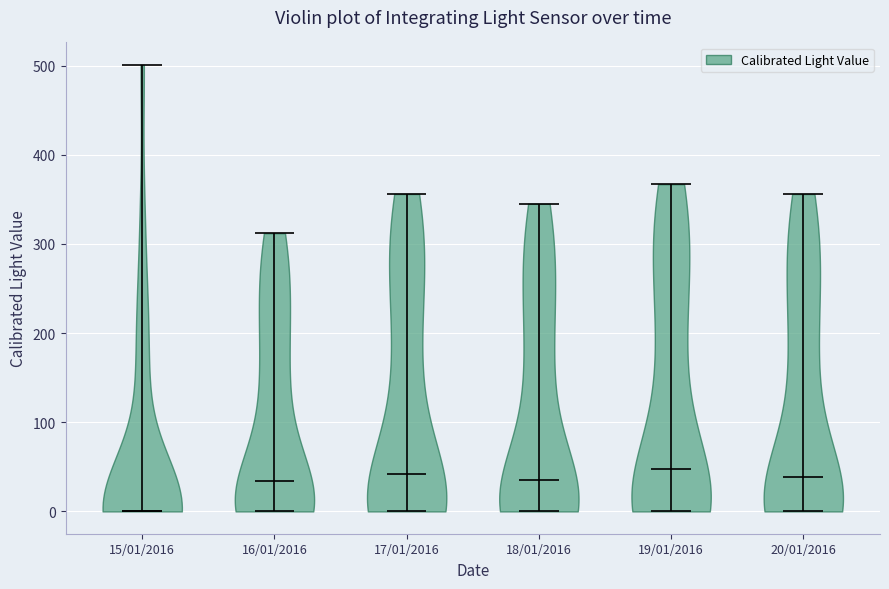

Reading left to right, read every violin against the y-axis: where its median line is, and the lowest and highest points it reaches. The values are not printed on the chart, so give them approximately, as read against the axis.

15/01/2016: median line 0, lowest point 0, highest point 500
16/01/2016: median line 30, lowest point 0, highest point 310
17/01/2016: median line 40, lowest point 0, highest point 360
18/01/2016: median line 40, lowest point 0, highest point 350
19/01/2016: median line 50, lowest point 0, highest point 370
20/01/2016: median line 40, lowest point 0, highest point 360